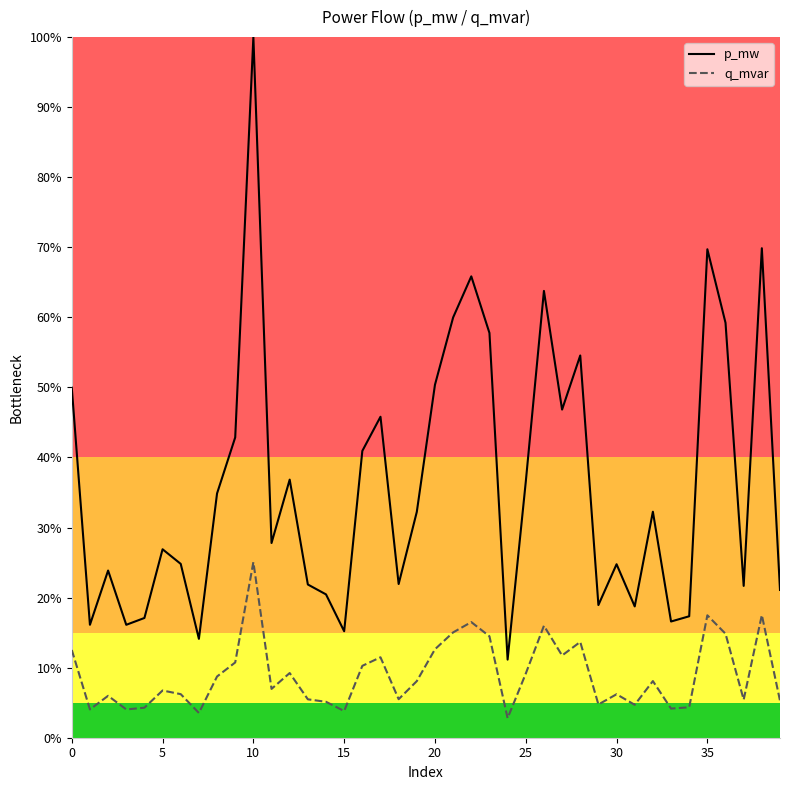

True or false: p_mw has a value of 13.1 at 14.

False